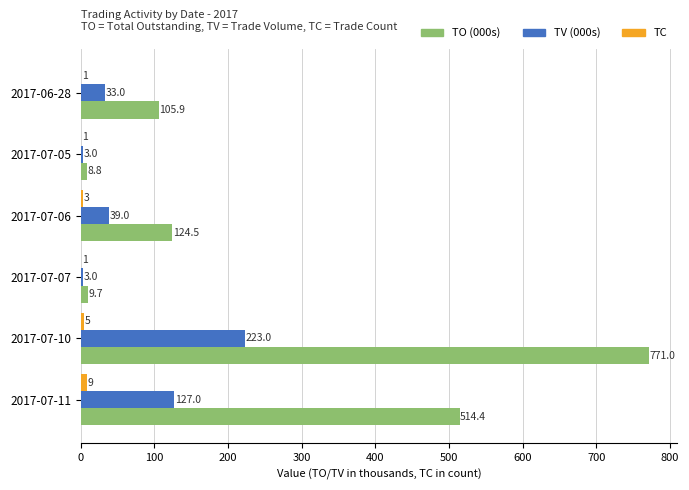

Which series changed the most between 2017-07-06 and 2017-07-11?

TO (000s)